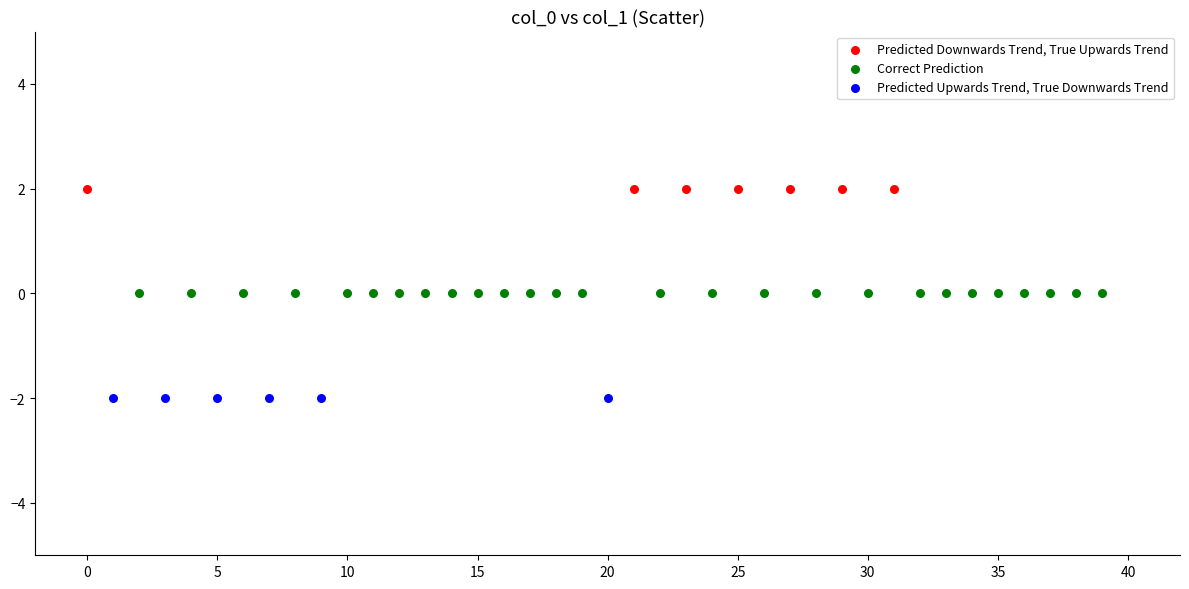

Which series contains the highest Y value?

Predicted Downwards Trend, True Upwards Trend